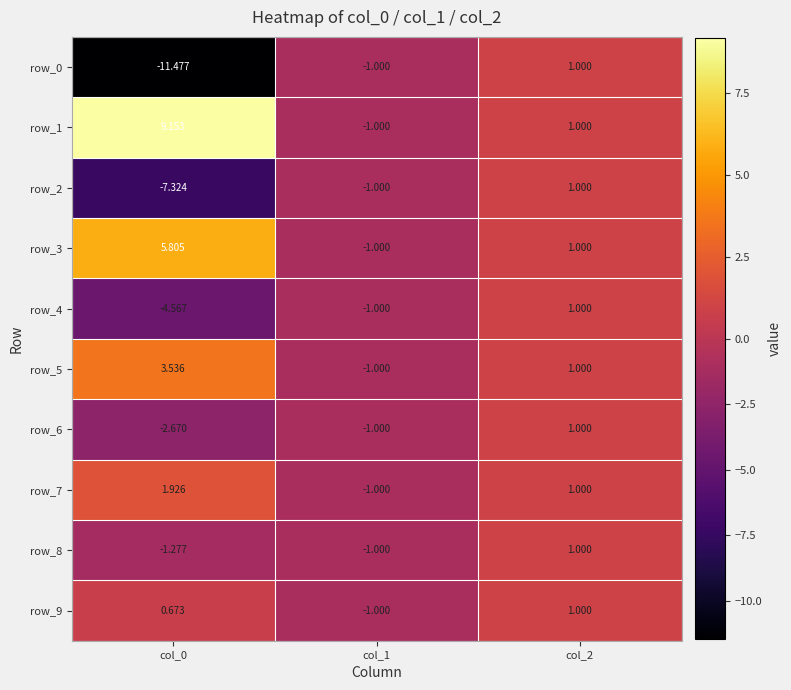

Where does the row_7 series first go above 1?

col_0